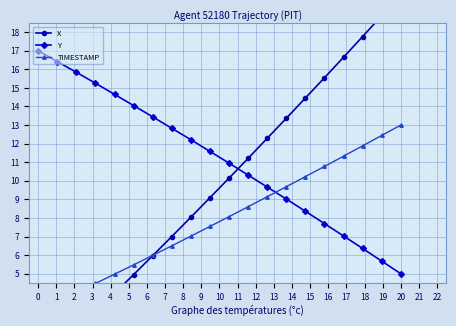

True or false: Y has more than 0 points higher than both neighbors.

False